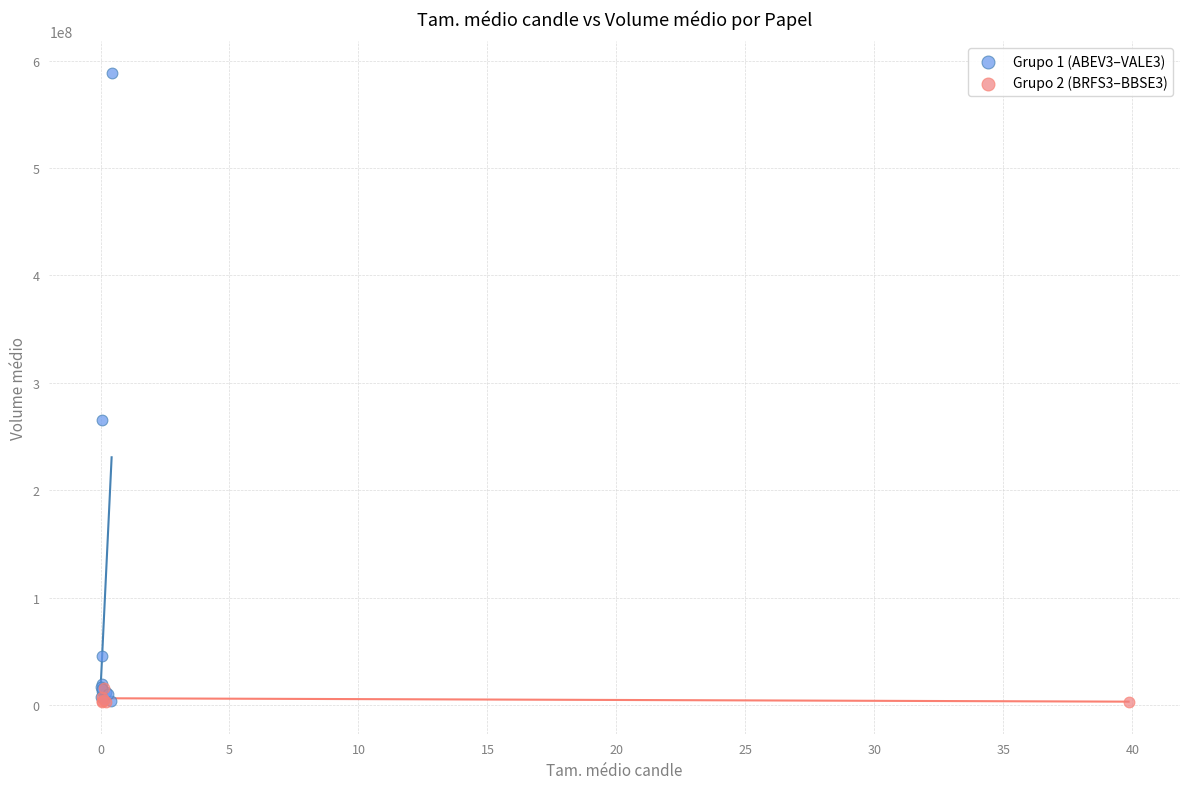

Which series has the largest Y range (max minus min)?

Grupo 1 (ABEV3–VALE3)